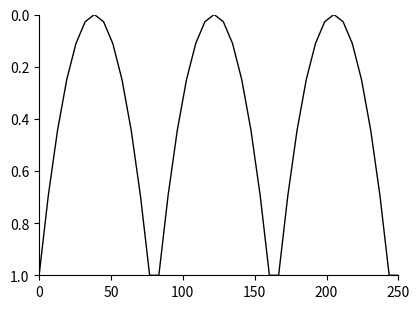

What is the difference between the maximum and minimum values?

1.0